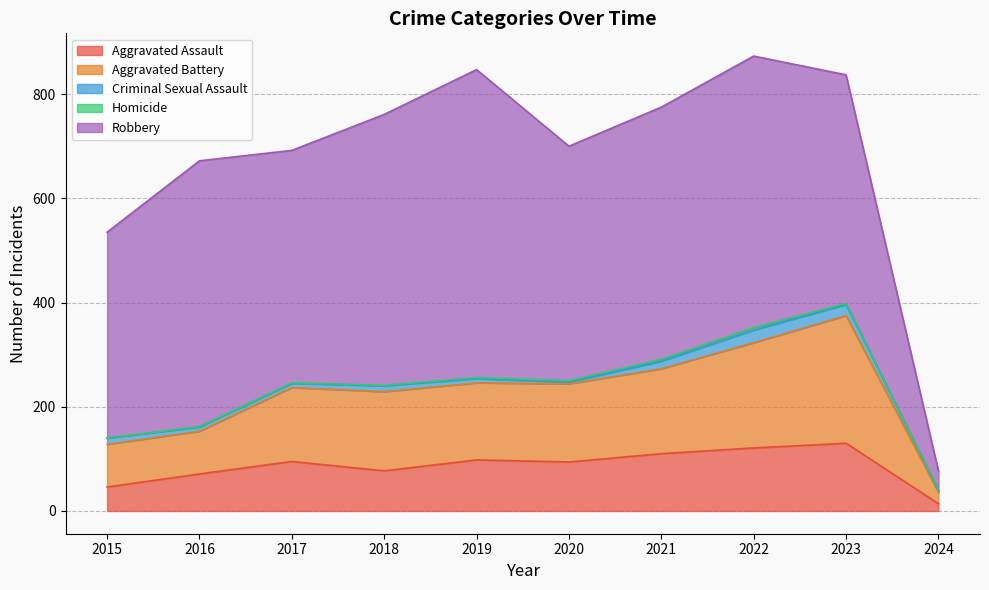

True or false: Aggravated Battery and Criminal Sexual Assault cross at least once.

False